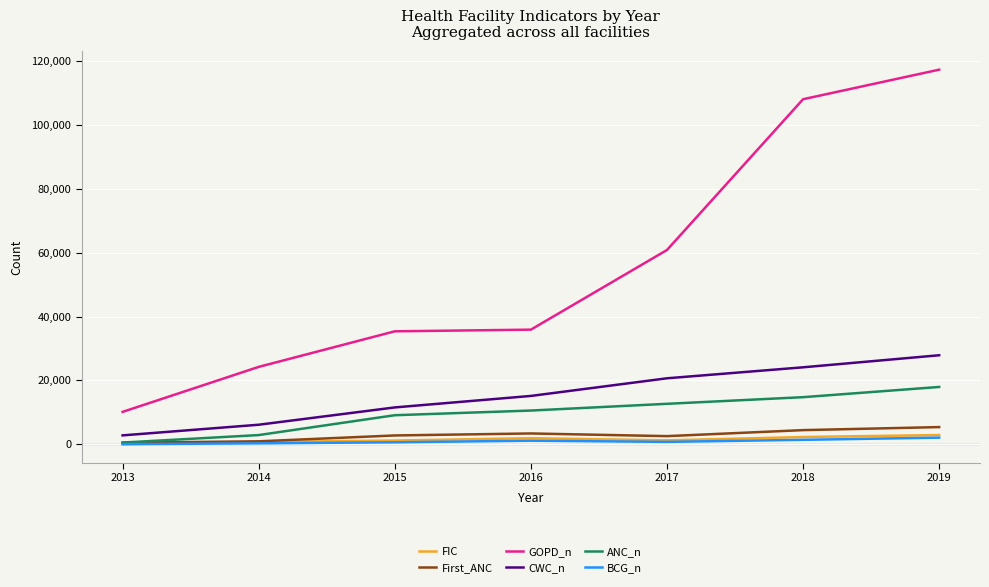

True or false: GOPD_n and CWC_n intersect in this chart.

False